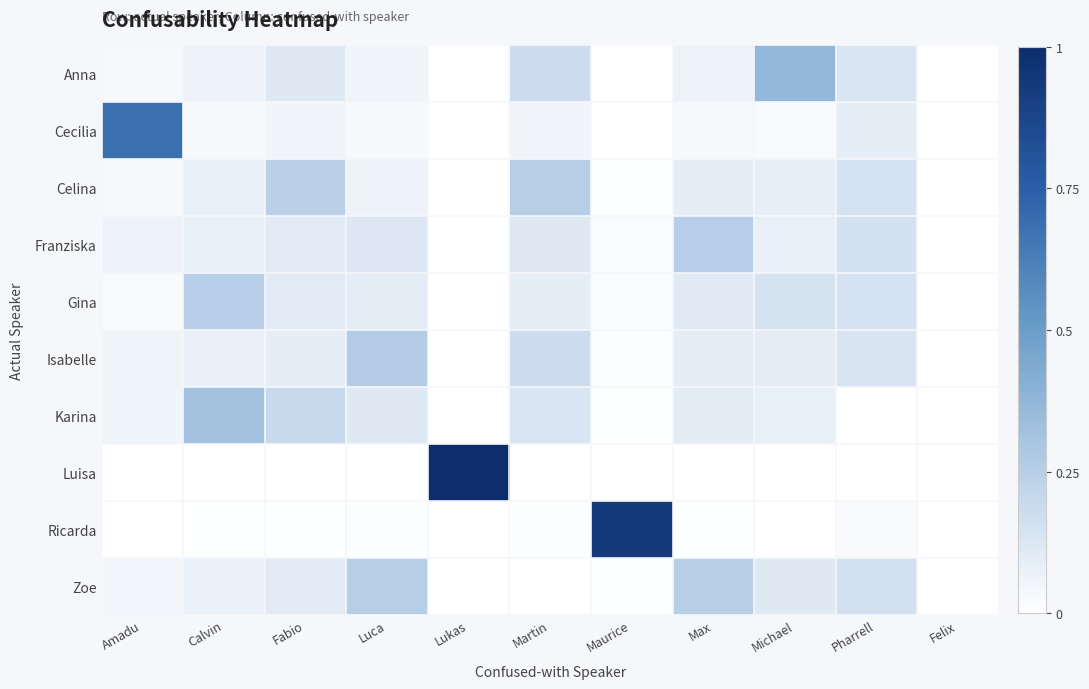

Which category has the highest value across all series?

Lukas